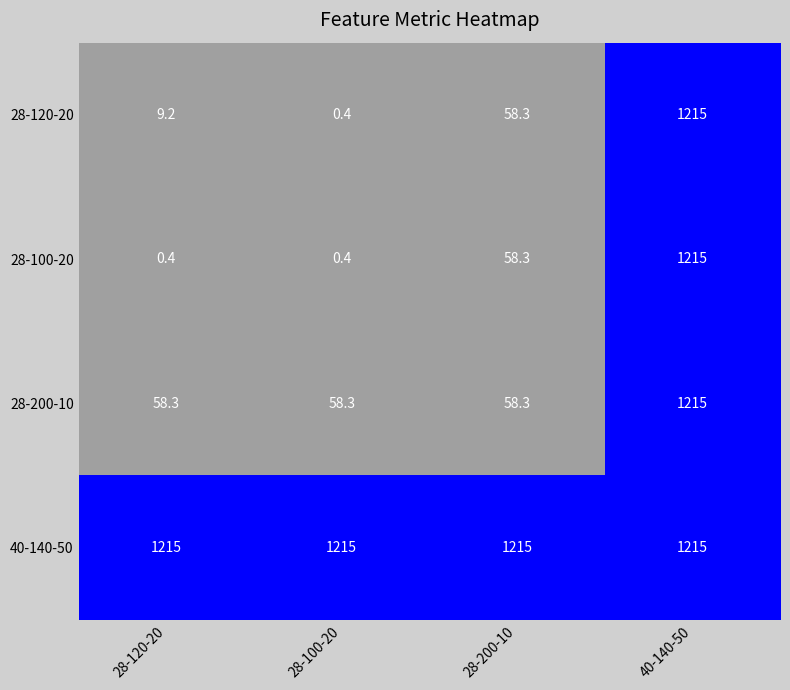

Reading left to right, list all the values displayed in this chart.

28-120-20: 9.2	0.4	58.3	1215.0
28-100-20: 0.4	0.4	58.3	1215.0
28-200-10: 58.3	58.3	58.3	1215.0
40-140-50: 1215.0	1215.0	1215.0	1215.0